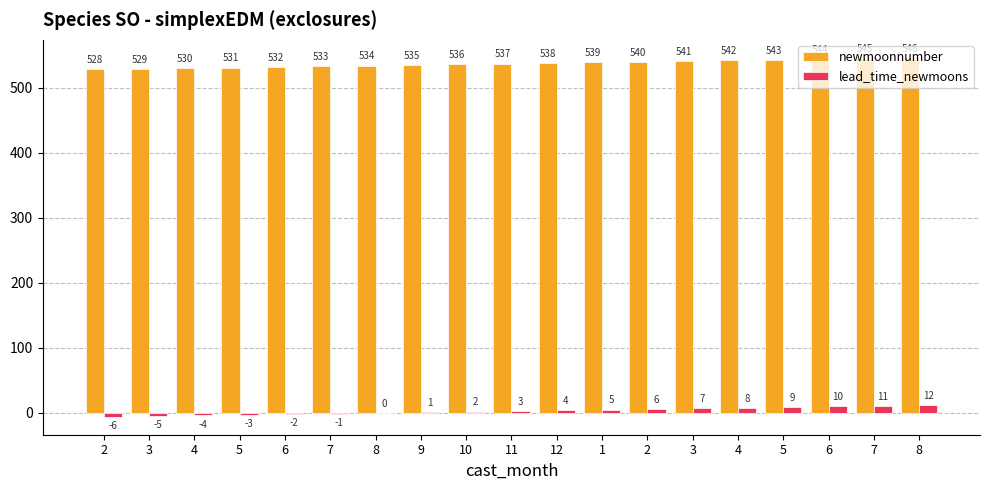

Reading left to right, what are all the values shown in this chart?

newmoonnumber: 528	529	530	531	532	533	534	535	536	537	538	539	540	541	542	543	544	545	546
lead_time_newmoons: -6	-5	-4	-3	-2	-1	0	1	2	3	4	5	6	7	8	9	10	11	12